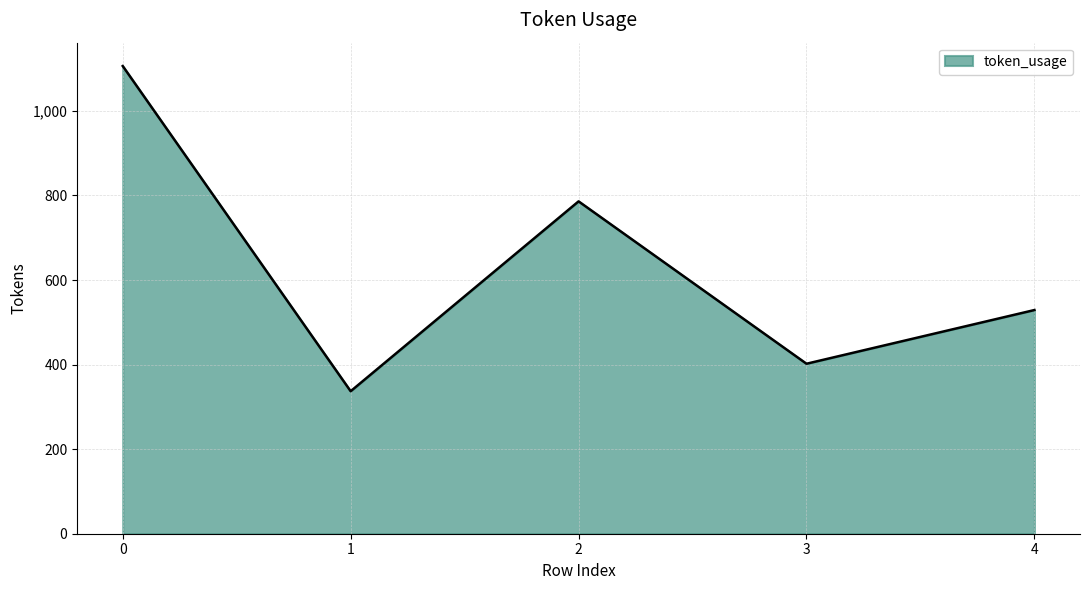

How many lines are shown in the chart?

1